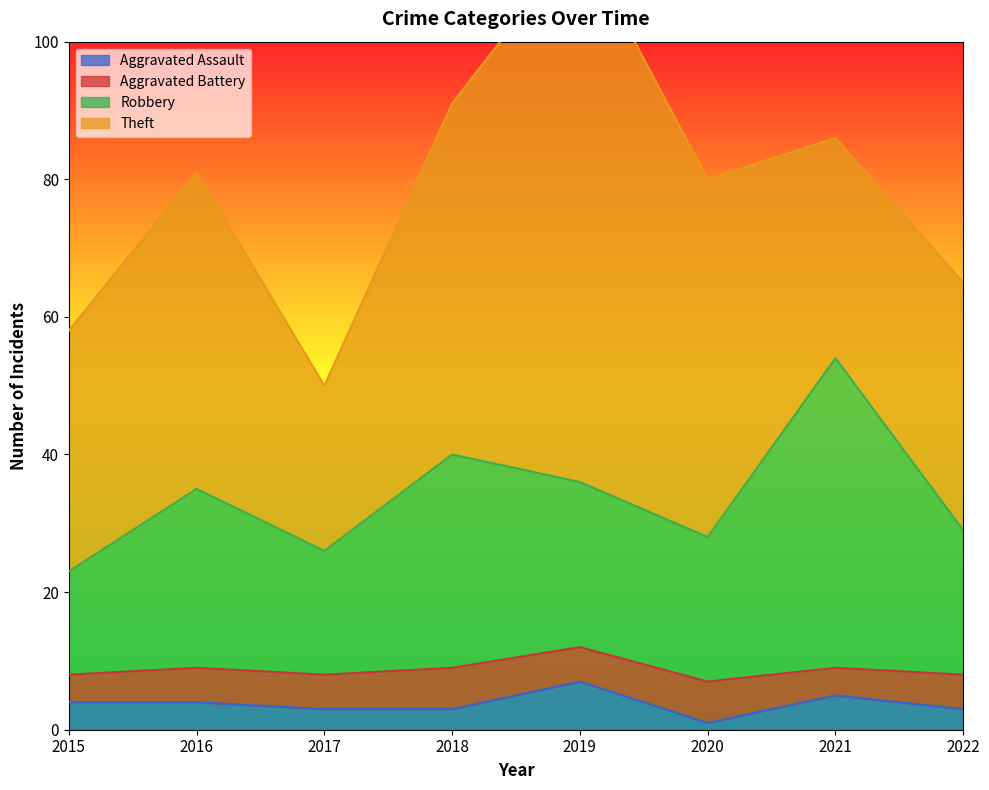

What is the sum of all Aggravated Assault values?

30